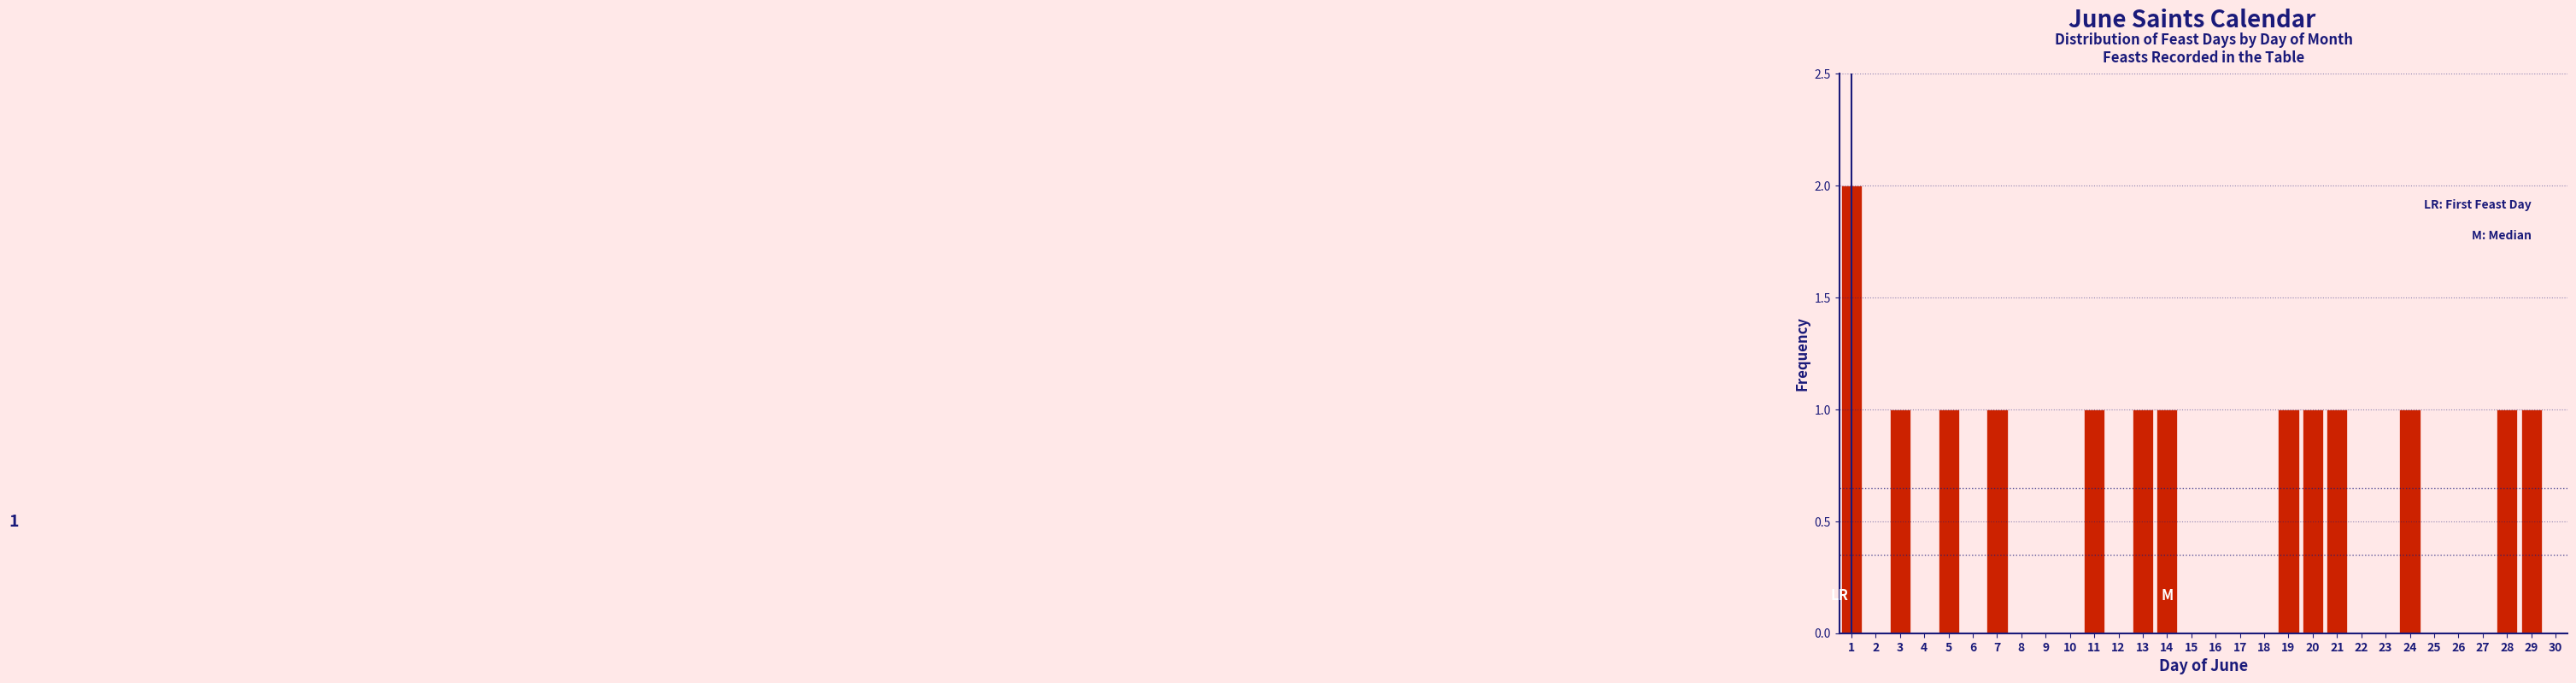

Which range on the x-axis has the tallest bar?

0.5 to 1.5